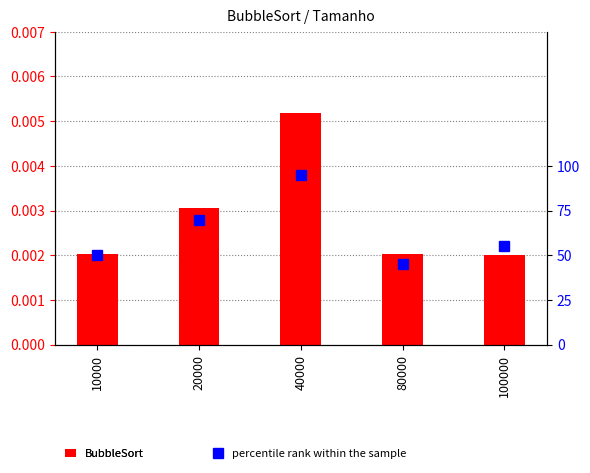

Which series has the largest total across all categories?

percentile rank within the sample